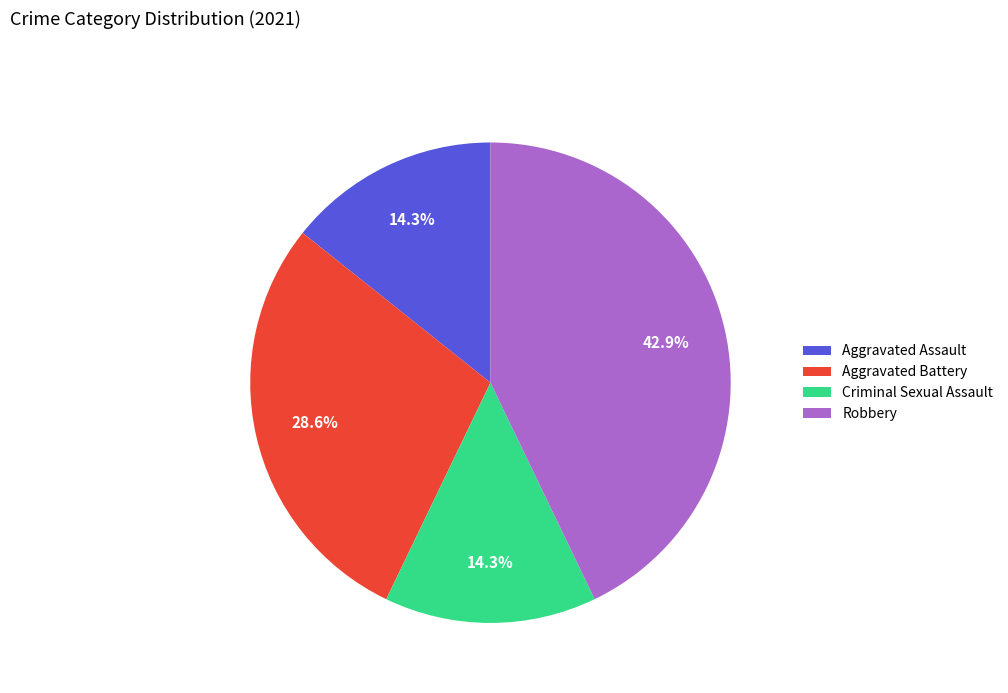

Is the sum of Robbery and Aggravated Assault greater than half?

Yes